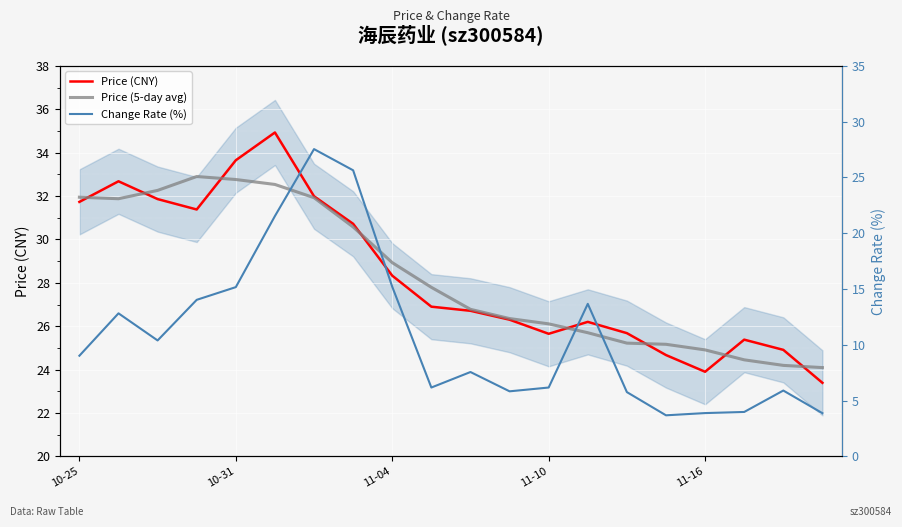

What is the difference between the Price (5-day avg) values at 10 and 18?

2.6